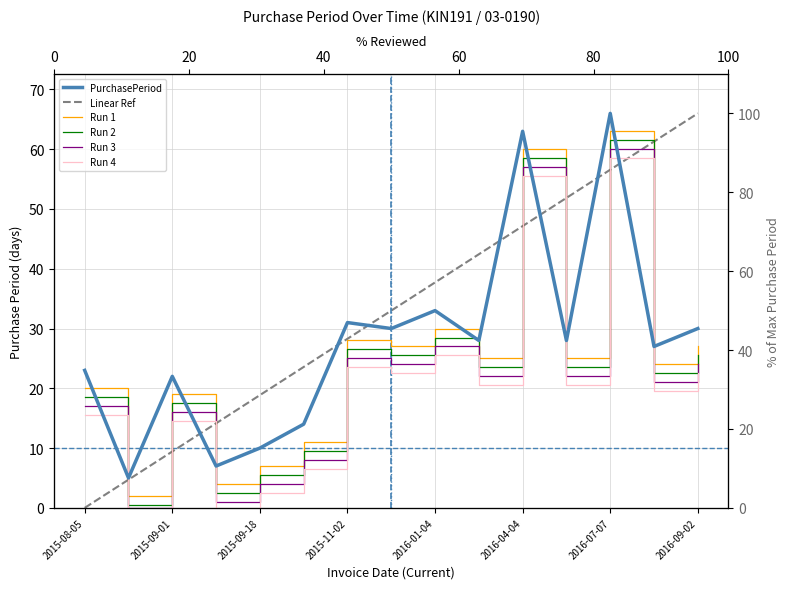

At which category does the chart reach its minimum across all series?

2015-08-10